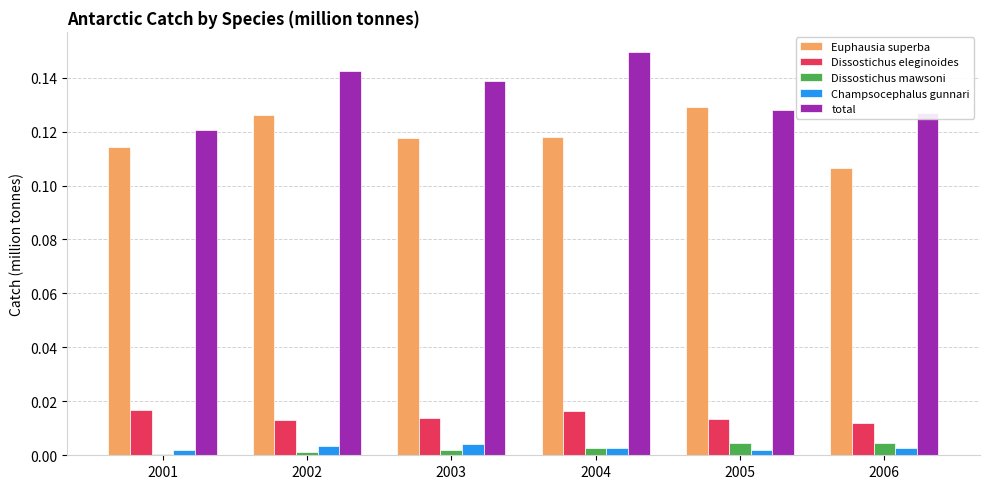

Count the Champsocephalus gunnari values in the range 0 to 1.

6